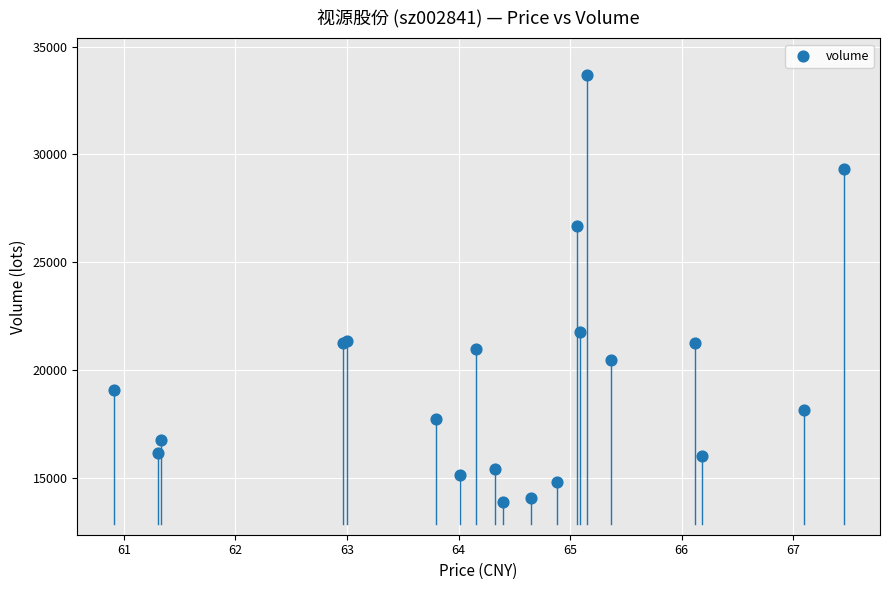

What Y value in the scatter plot is closest to 23781?

21756